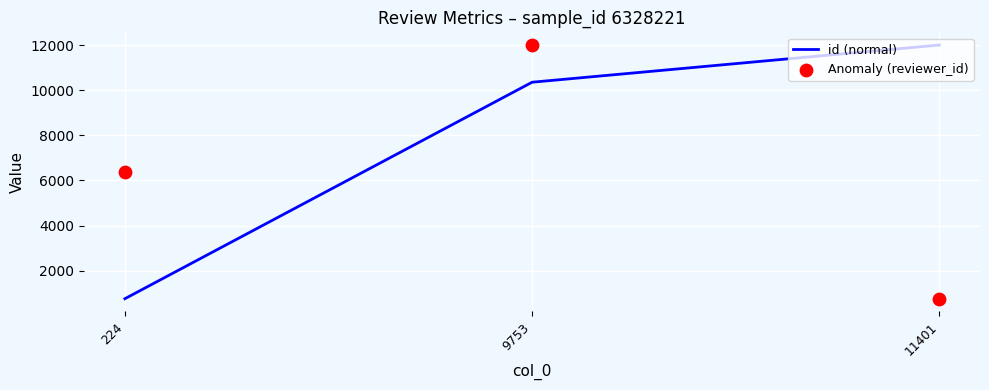

What is the total value across all series at 11401?

12759.0